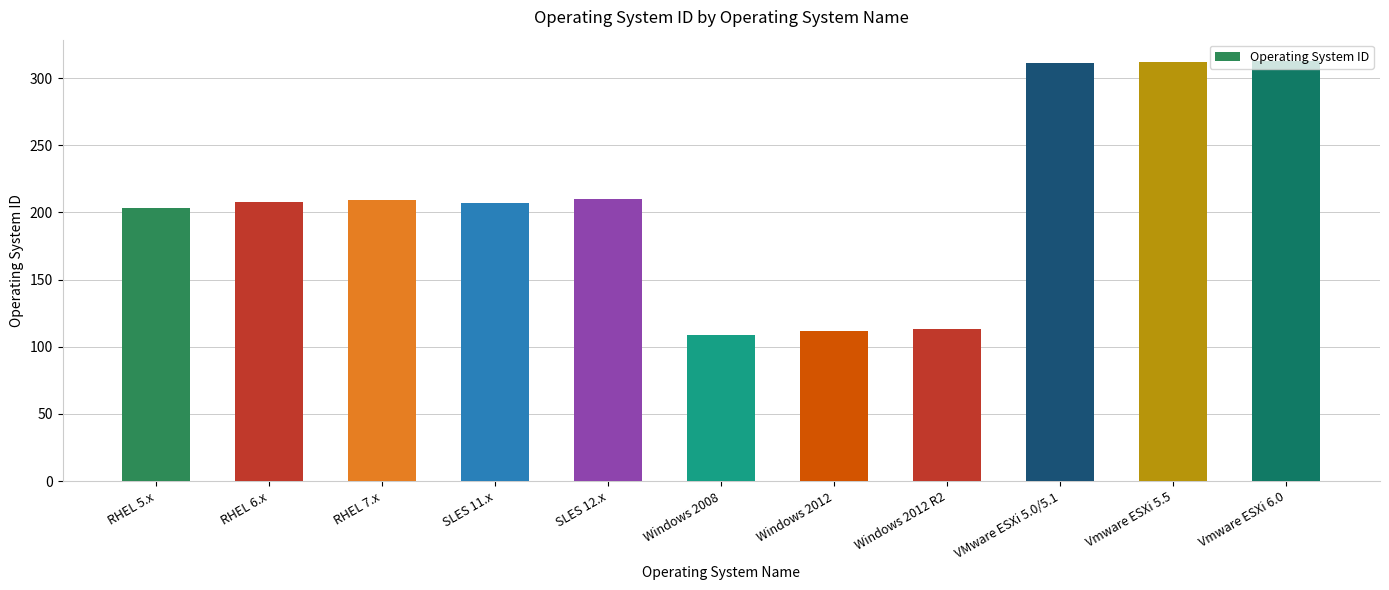

What is the ratio of the value at RHEL 6.x to the value at RHEL 7.x?

1.0